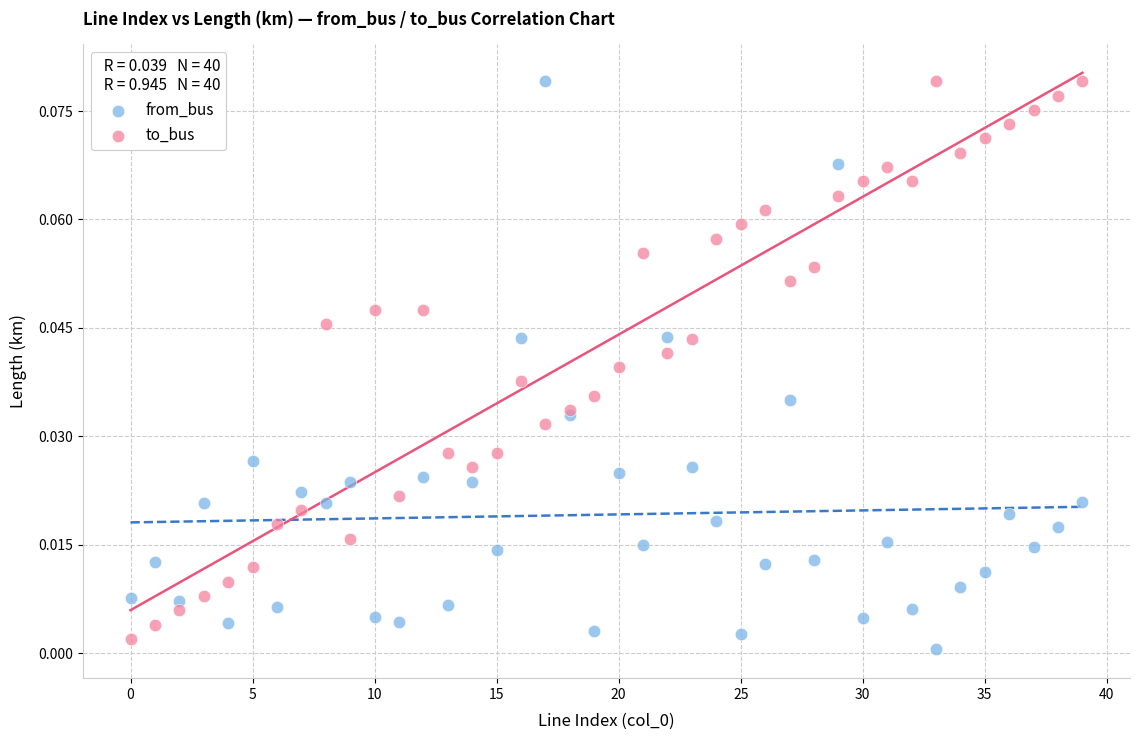

Which series has the largest Y range (max minus min)?

from_bus